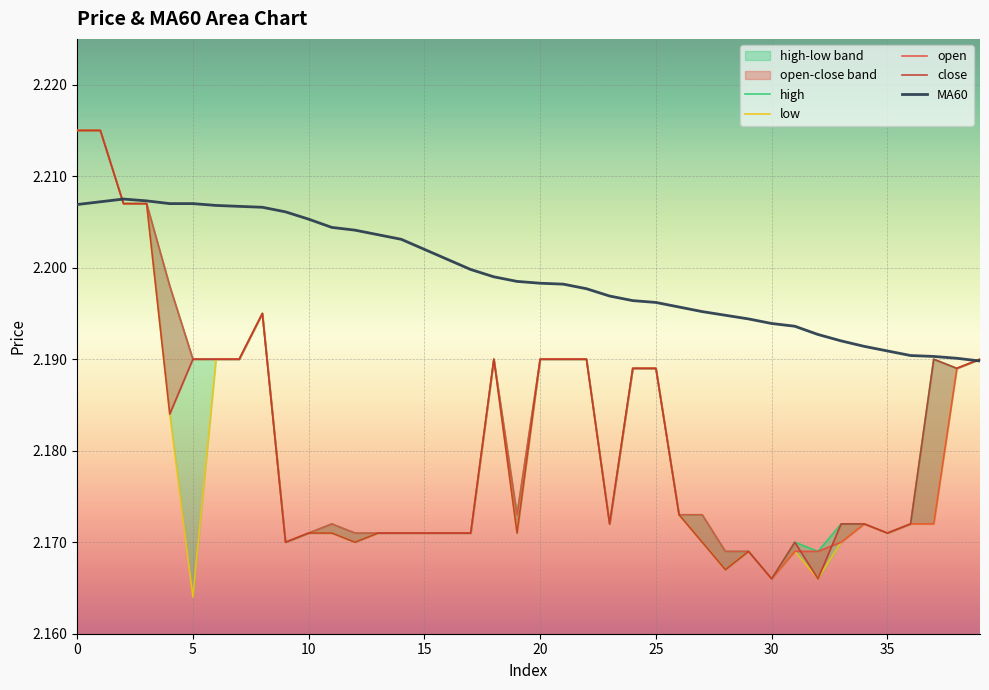

True or false: open has a value of 2.2 at 32.

True